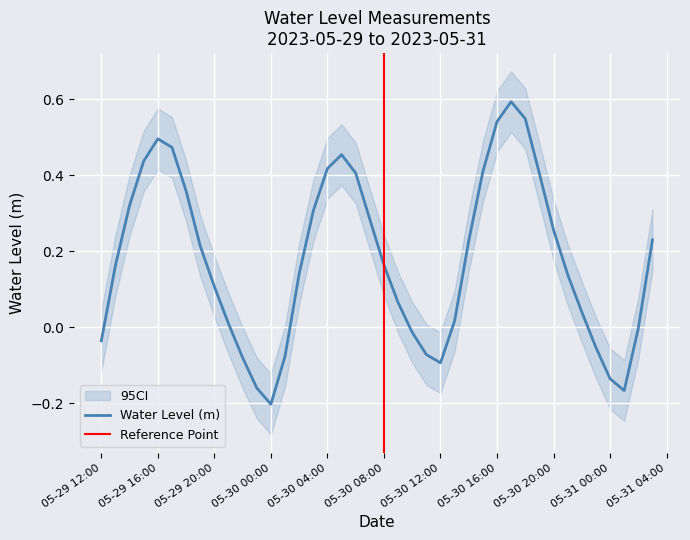

Is it true that the value at 2023-05-30 13:00:00 is 0.0?

False